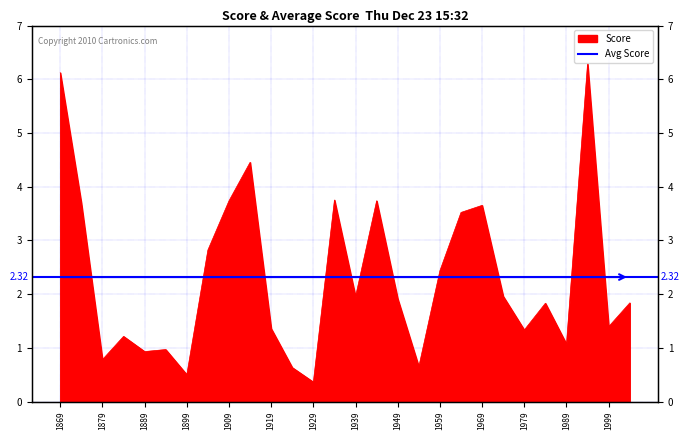

The chart shows a value of 4.5 at 1914459.01. True or false?

True